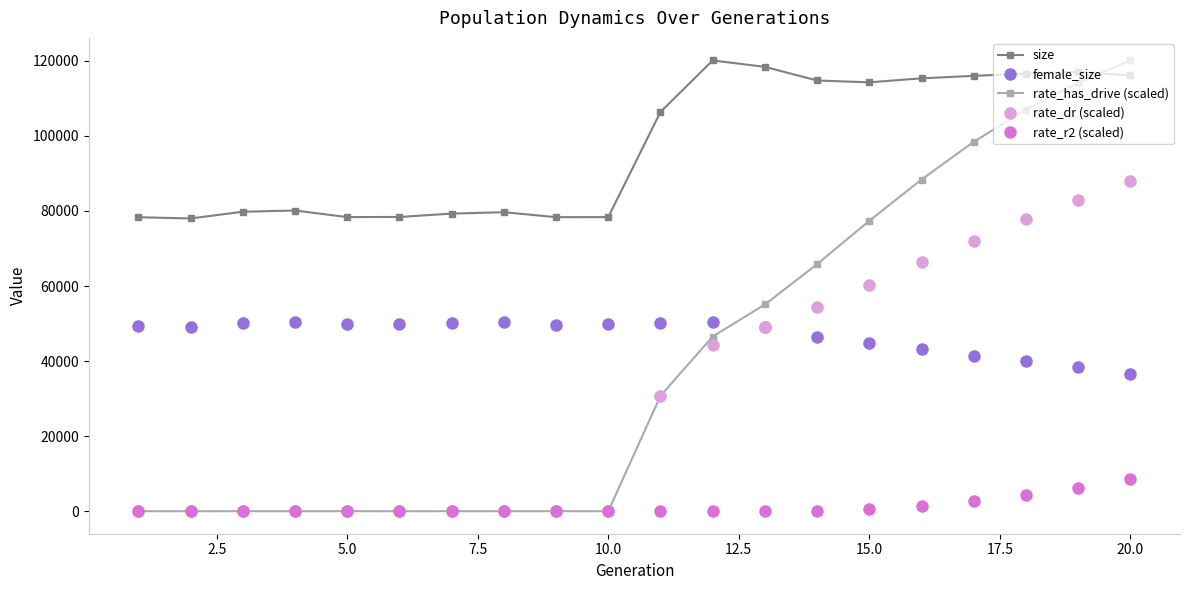

How many lines are shown in the chart?

5